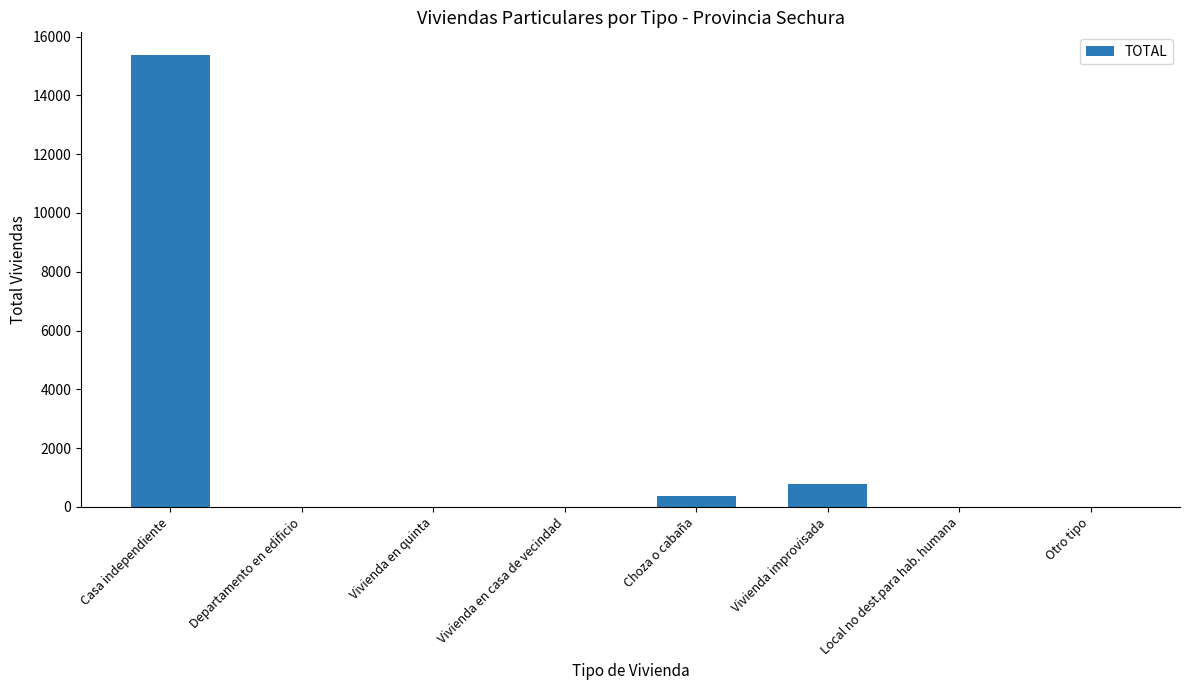

Between Casa independiente and Local no dest.para hab. humana, which is larger?

Casa independiente